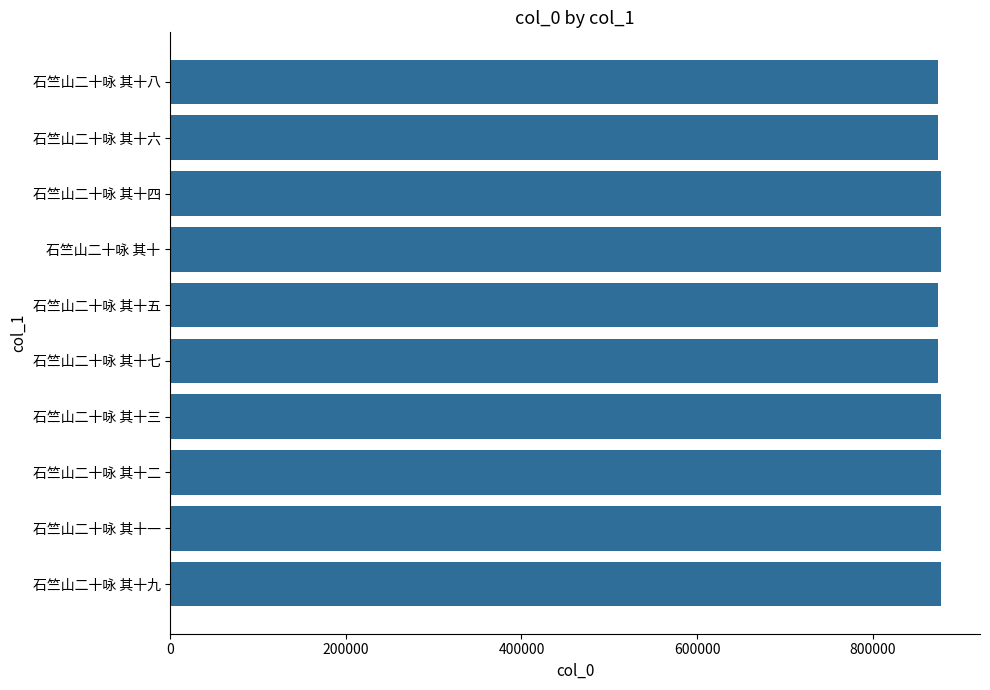

Count the number of data series in this chart.

1